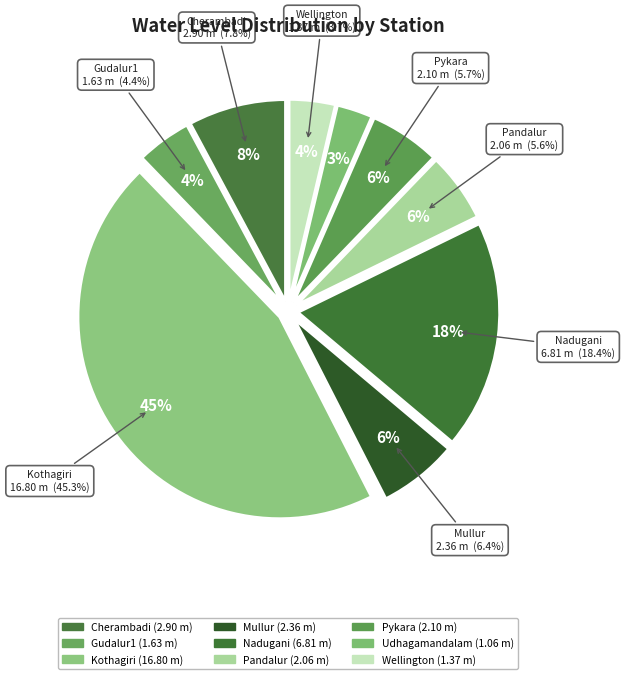

How much of the chart is everything except Gudalur1?

95.6%